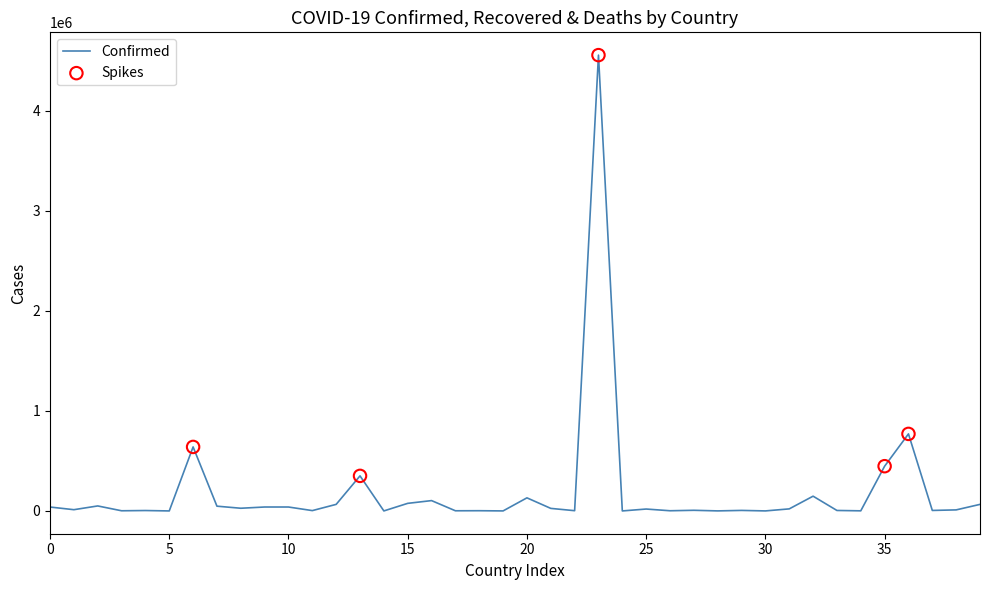

What is the greatest value displayed?

4558040